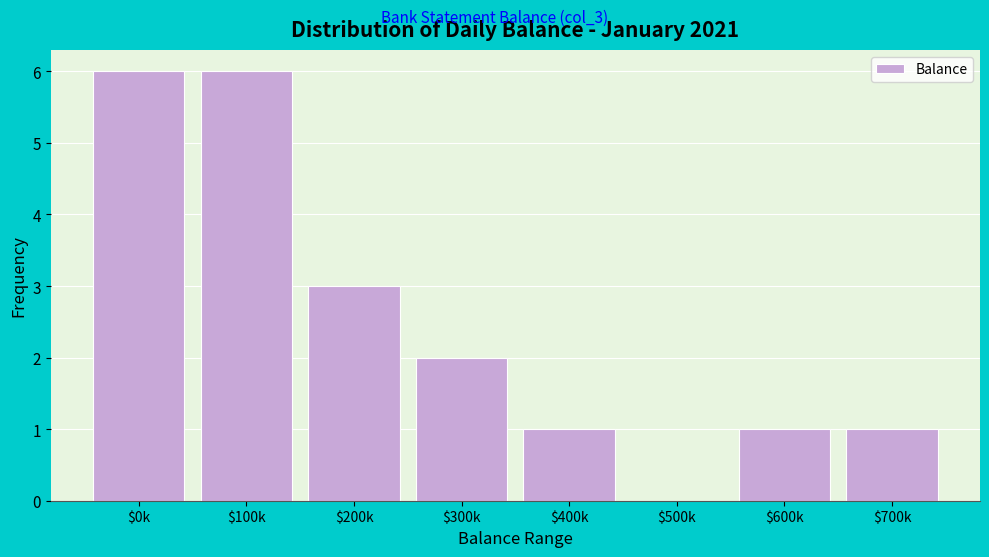

The chart shows a value of 1 at $200k. True or false?

False